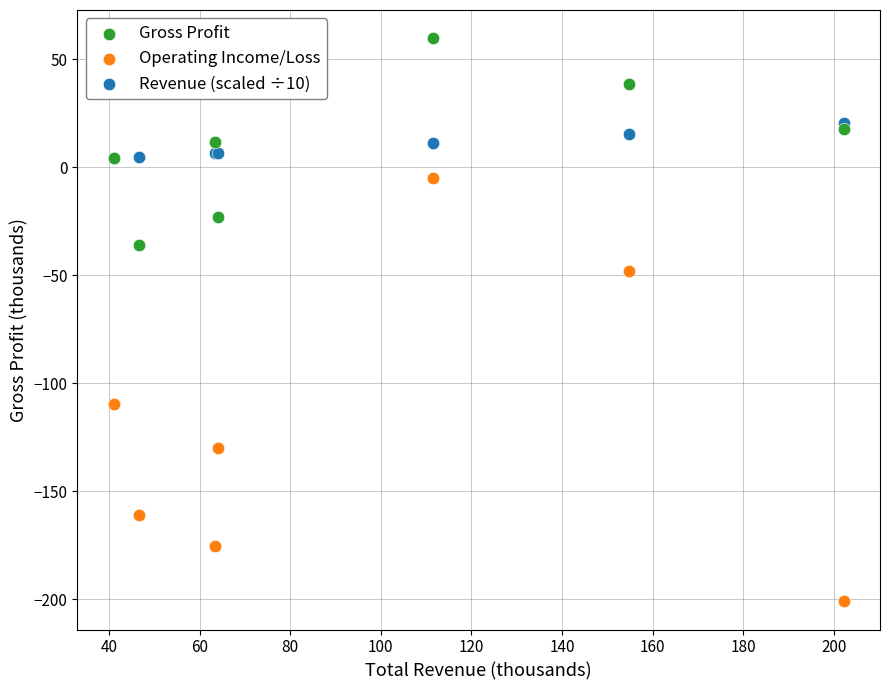

Across all series, what Y value is closest to -70?

-48.0